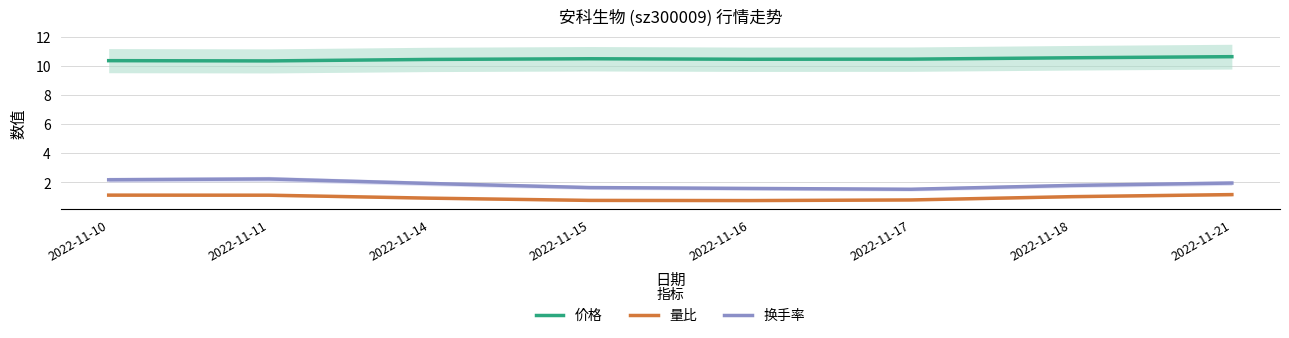

True or false: 量比 and 换手率 cross at least once.

False